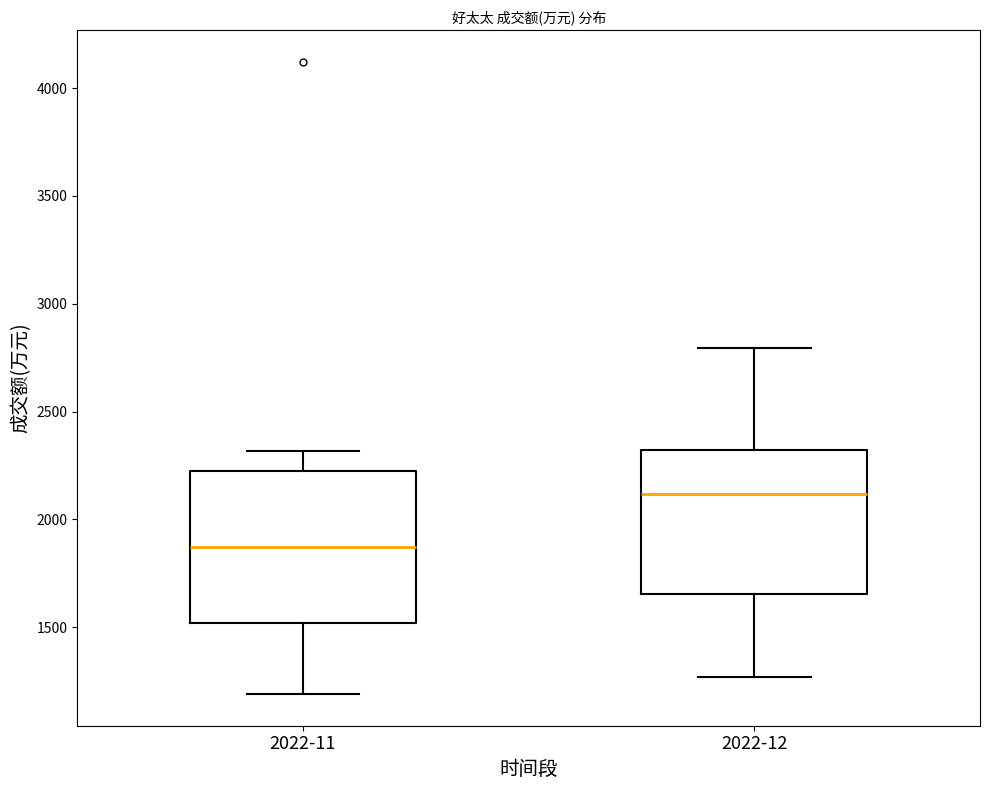

Reading left to right, read every box against the y-axis: the position of its median line, the range the box covers, and the ends of its whiskers. The values are not printed on the chart, so give them approximately, as read against the axis.

2022-11: median 1850, box 1500 to 2200, whiskers 1200 to 2300
2022-12: median 2100, box 1650 to 2300, whiskers 1250 to 2800